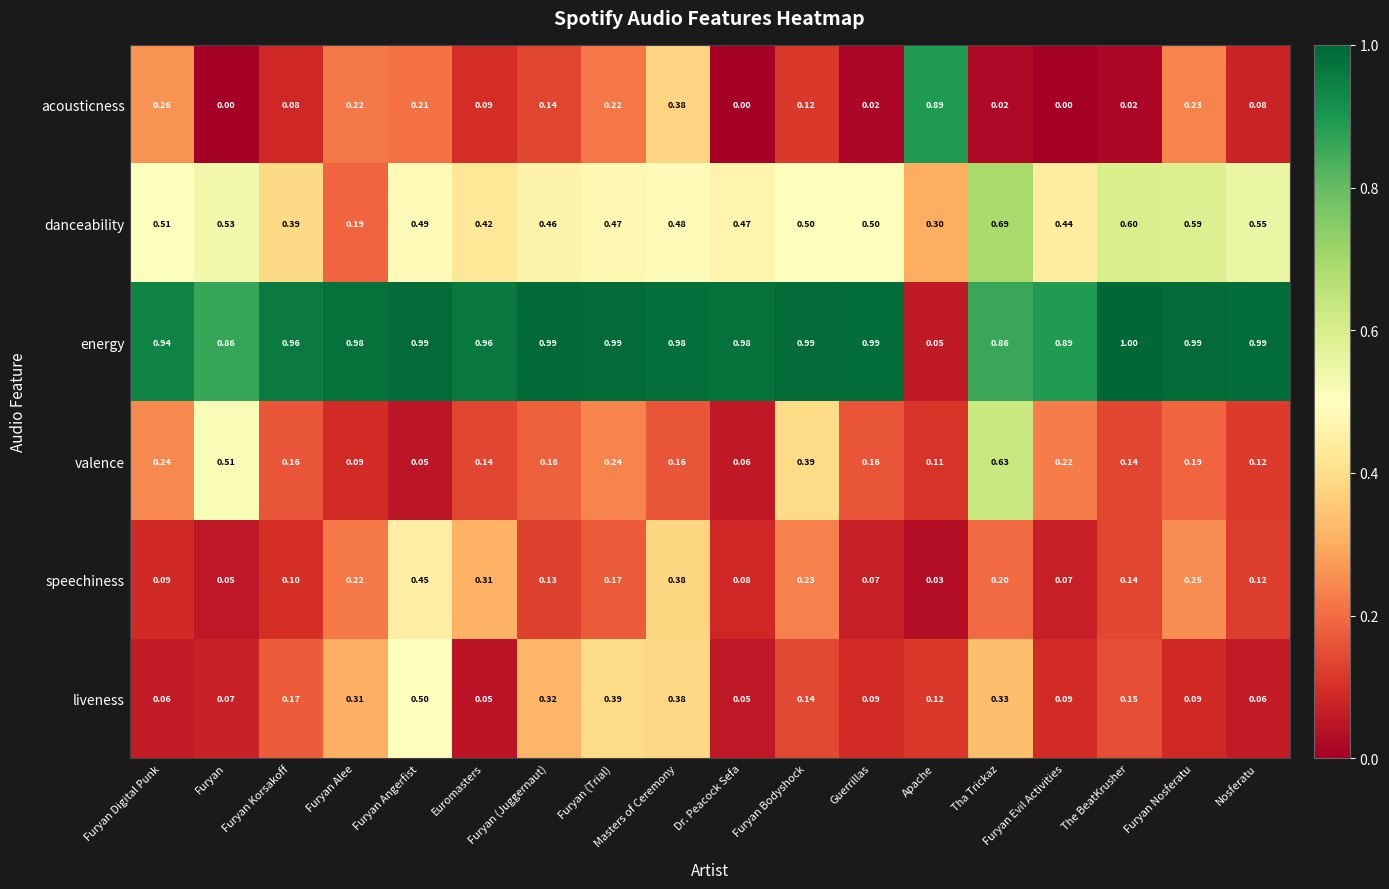

At which label is danceability closest to 0?

Furyan Alee